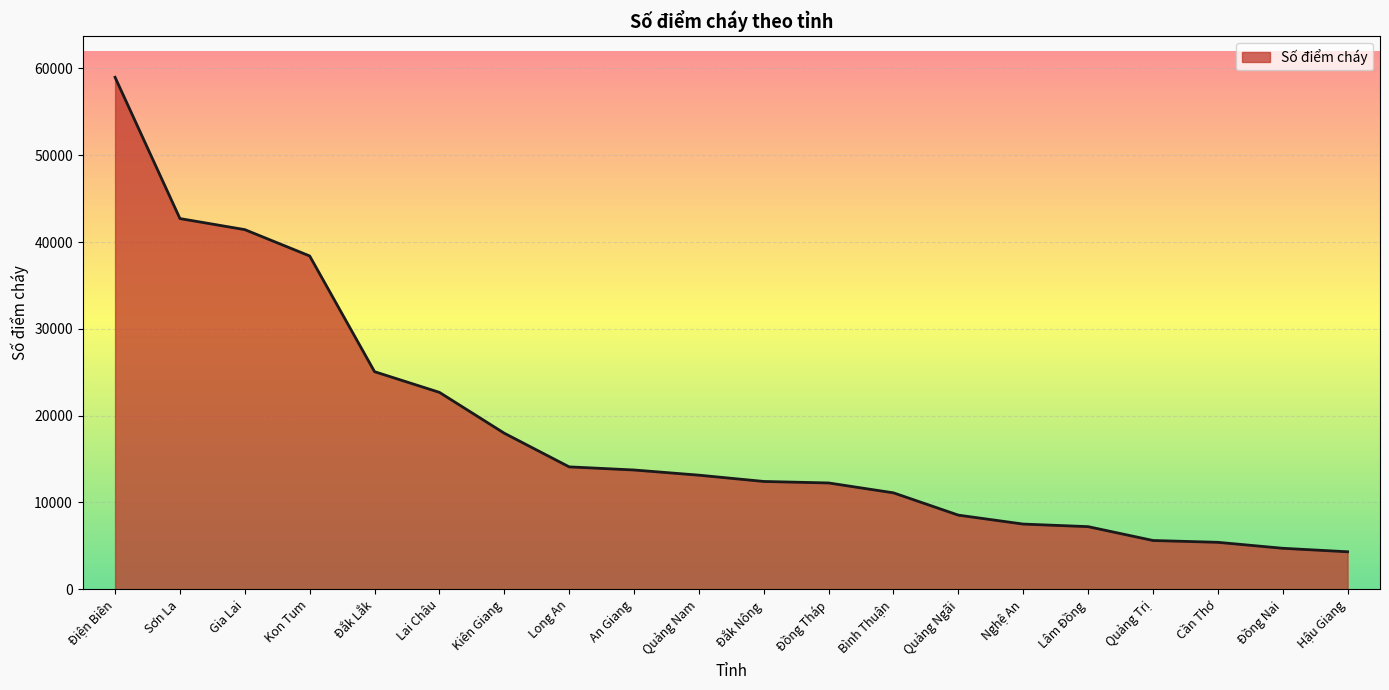

At which category does the chart reach its peak across all series?

Điện Biên